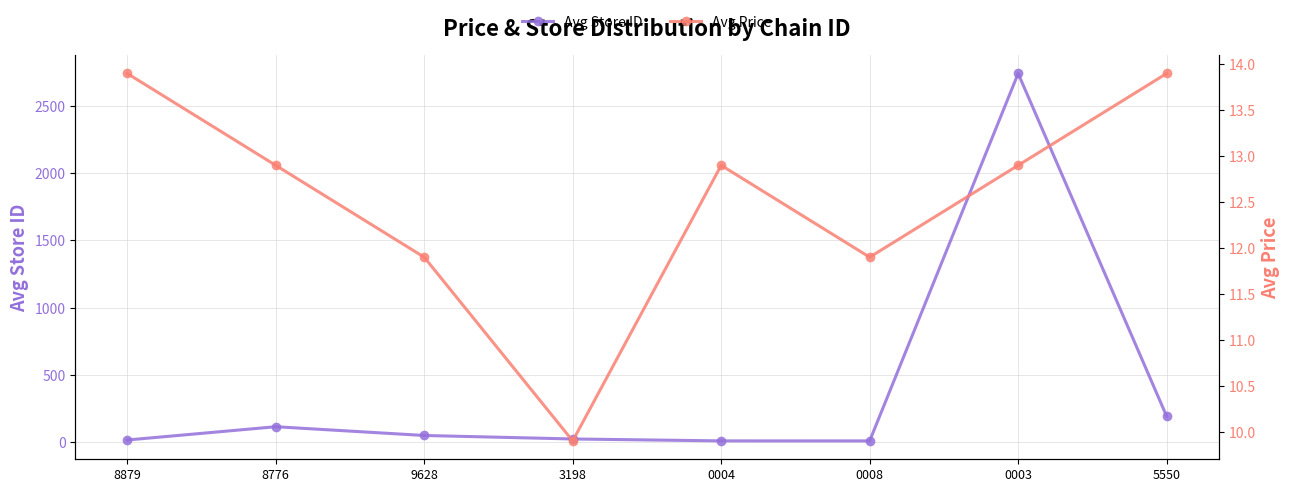

Between 0004 and 8879, which is larger?

8879